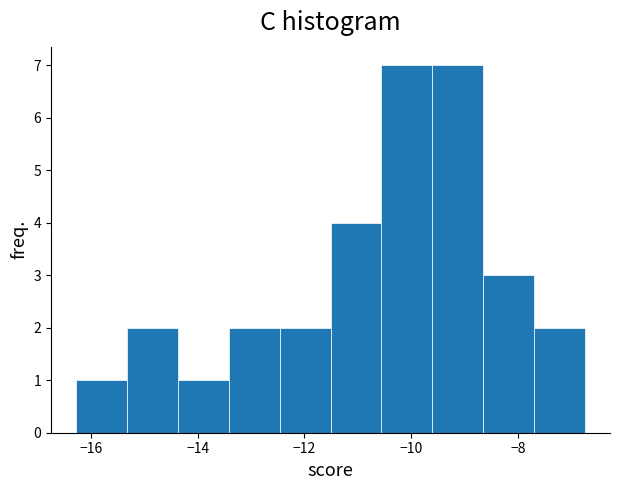

How tall is the bar that spans -8.6 to -7.8 on the x-axis? Neither the bar edges nor the heights are printed on the chart, so give them approximately, as read against the axes.

3